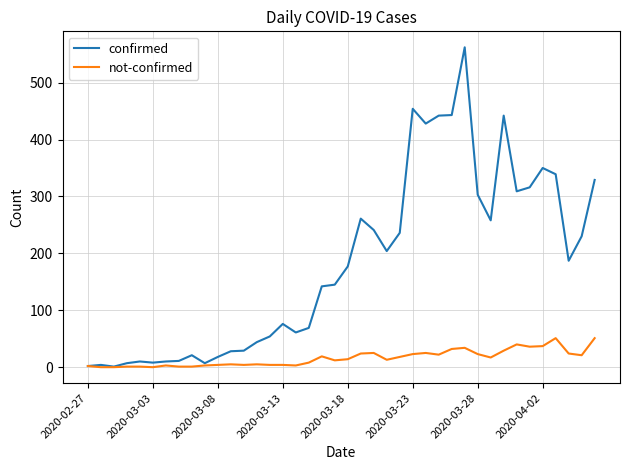

What is the average value of the confirmed series?

181